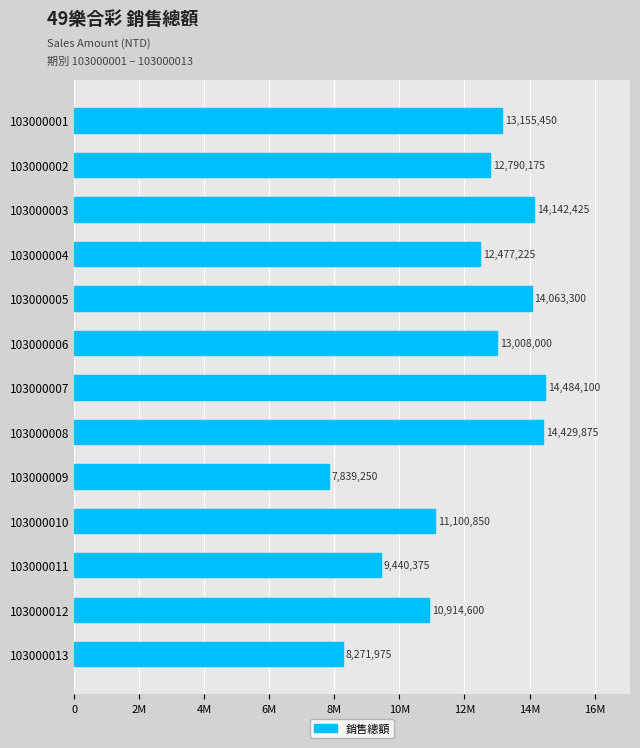

Does the chart contain stacked bars?

No